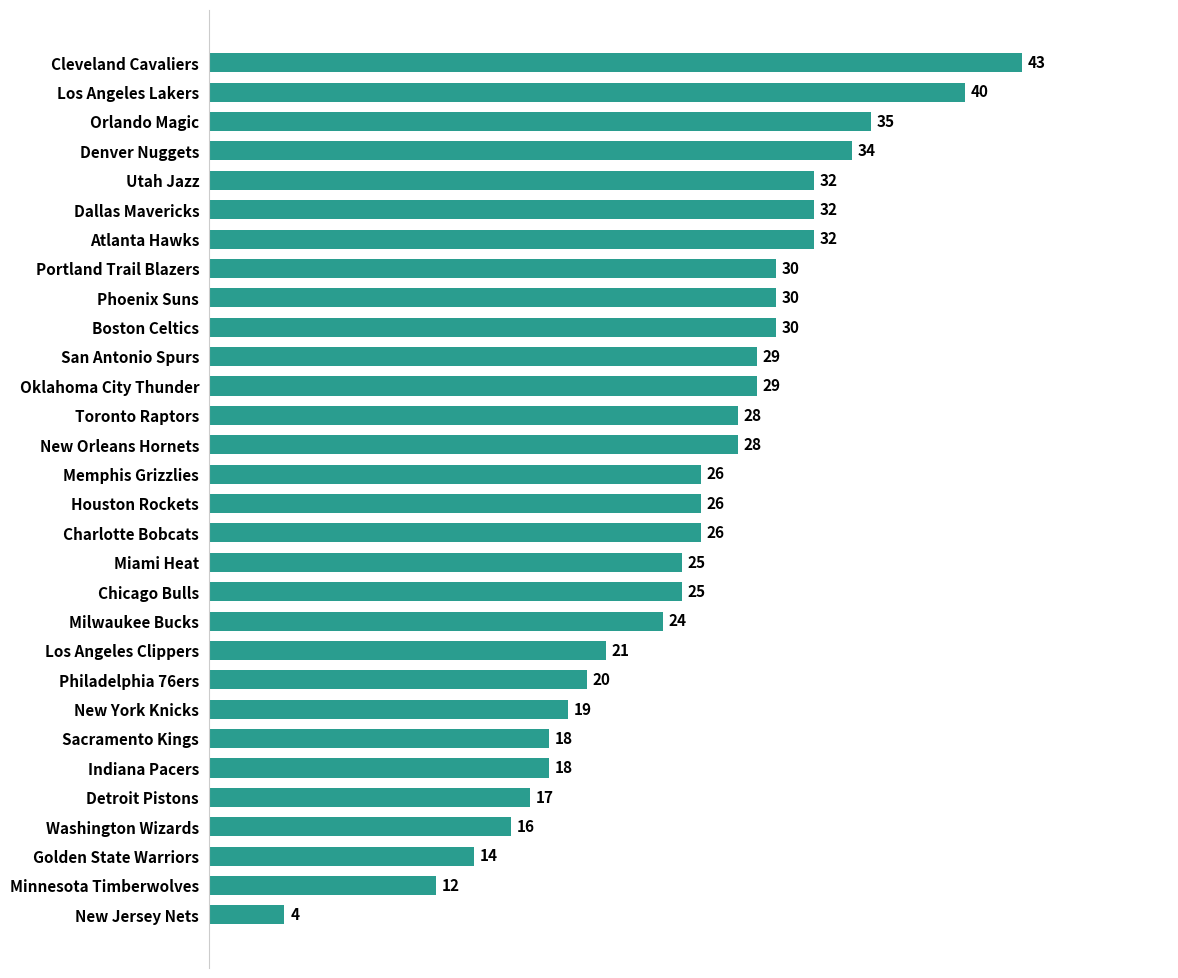

Reading bottom to top, what are all the values shown in this chart?

New Jersey Nets=4	Minnesota Timberwolves=12	Golden State Warriors=14	Washington Wizards=16	Detroit Pistons=17	Indiana Pacers=18	Sacramento Kings=18	New York Knicks=19	Philadelphia 76ers=20	Los Angeles Clippers=21	Milwaukee Bucks=24	Chicago Bulls=25	Miami Heat=25	Charlotte Bobcats=26	Houston Rockets=26	Memphis Grizzlies=26	New Orleans Hornets=28	Toronto Raptors=28	Oklahoma City Thunder=29	San Antonio Spurs=29	Boston Celtics=30	Phoenix Suns=30	Portland Trail Blazers=30	Atlanta Hawks=32	Dallas Mavericks=32	Utah Jazz=32	Denver Nuggets=34	Orlando Magic=35	Los Angeles Lakers=40	Cleveland Cavaliers=43